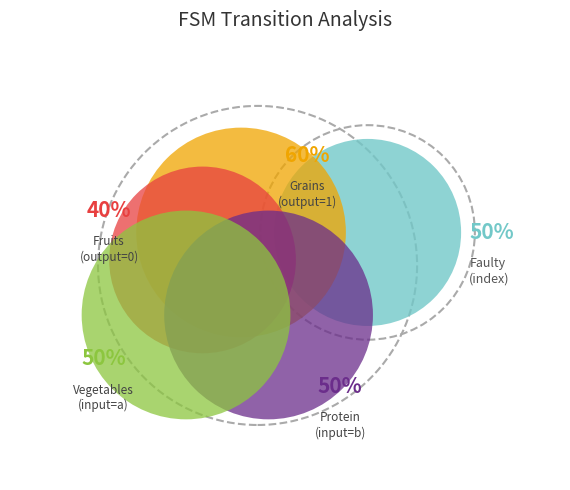

Does 2 represent more than half of the total?

No